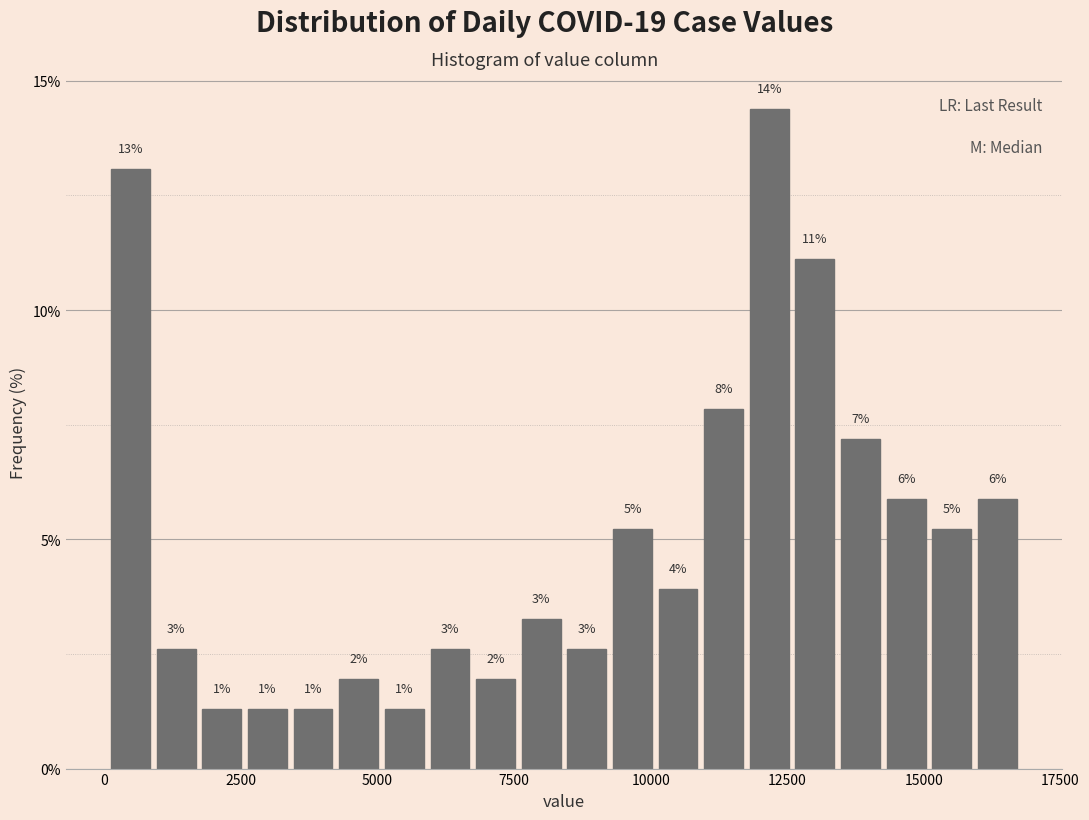

Around what value on the x-axis is the tallest bar? Give the approximate position of its centre, as read against the axis.

12000